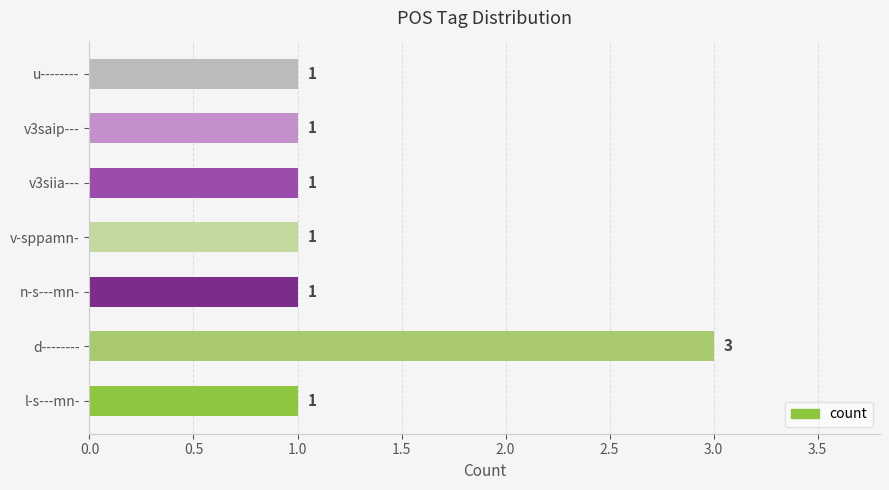

At which category does the chart reach its peak across all series?

d--------